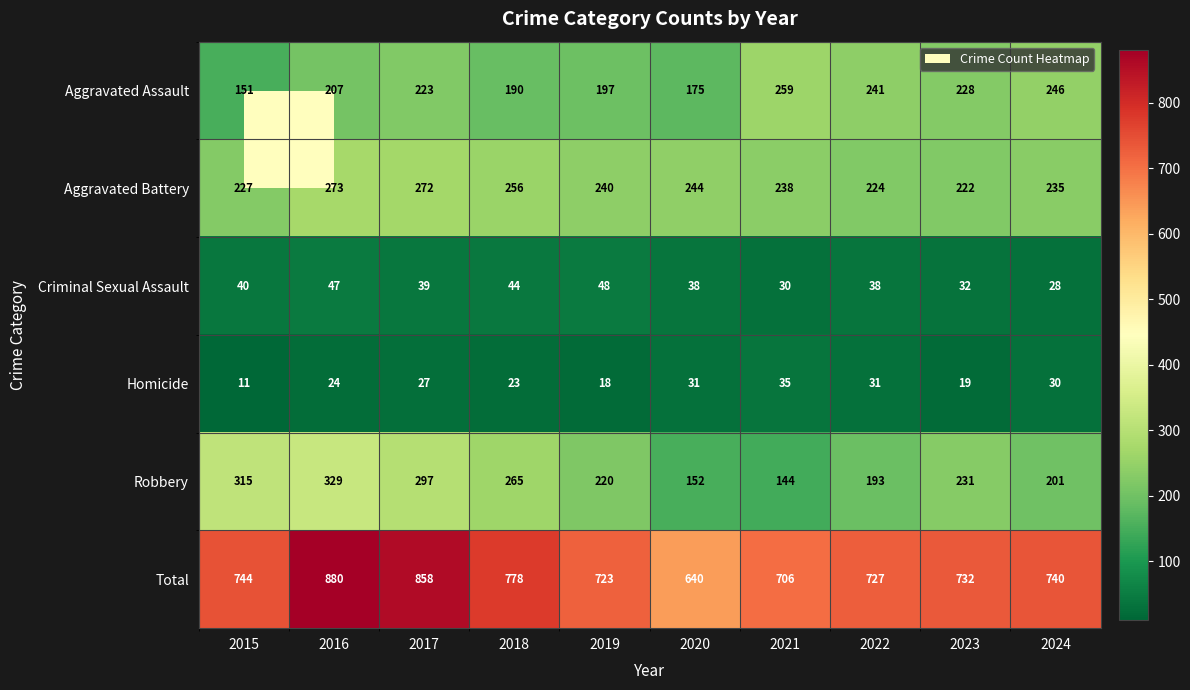

What is the average value of the Total series?

753